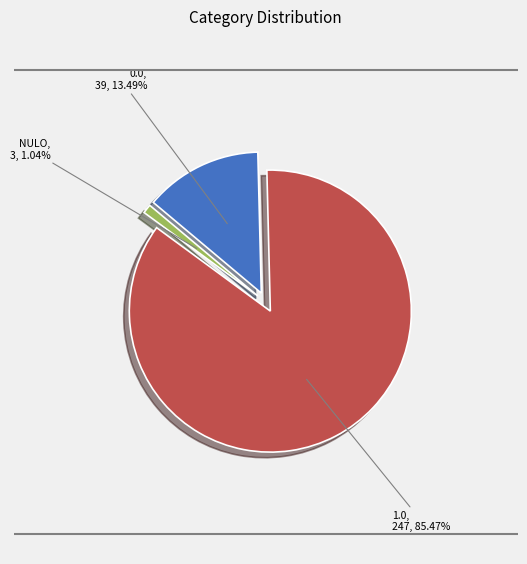

What is the smallest slice in the pie chart?

NULO